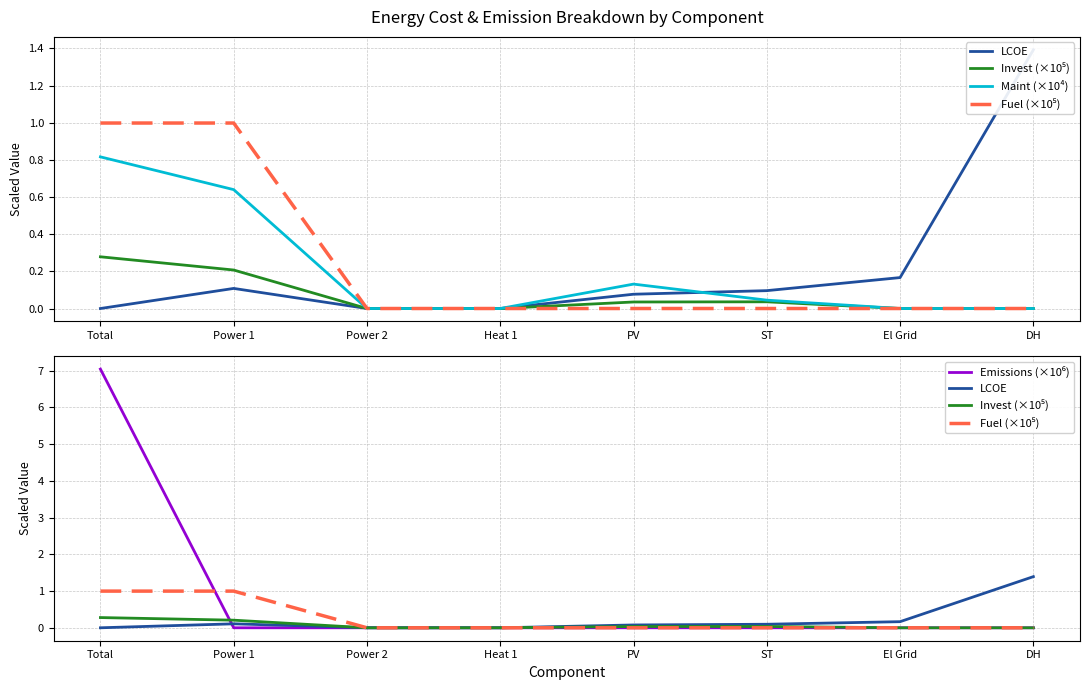

True or false: LCOE and Fuel (×10⁵) cross at least once.

False